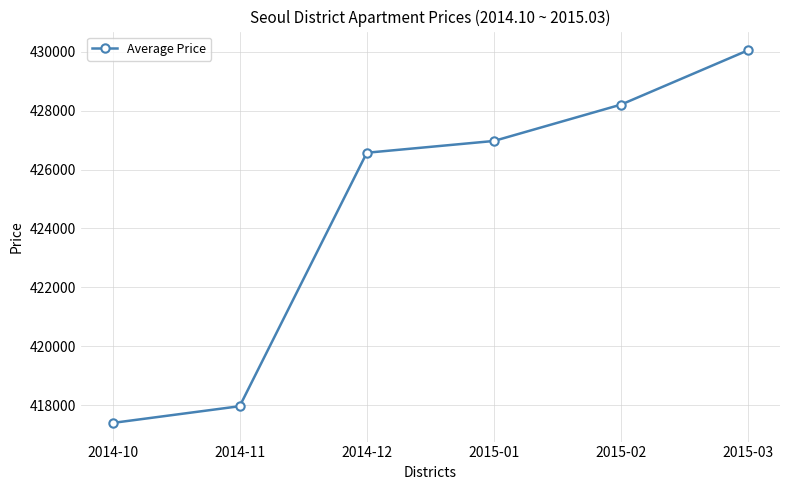

What is the sum of all values?

2547160.3